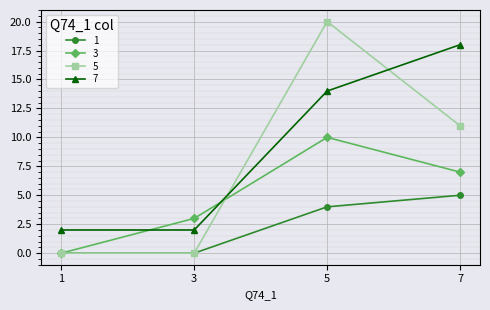

How many values in the 5 series are below 11?

2